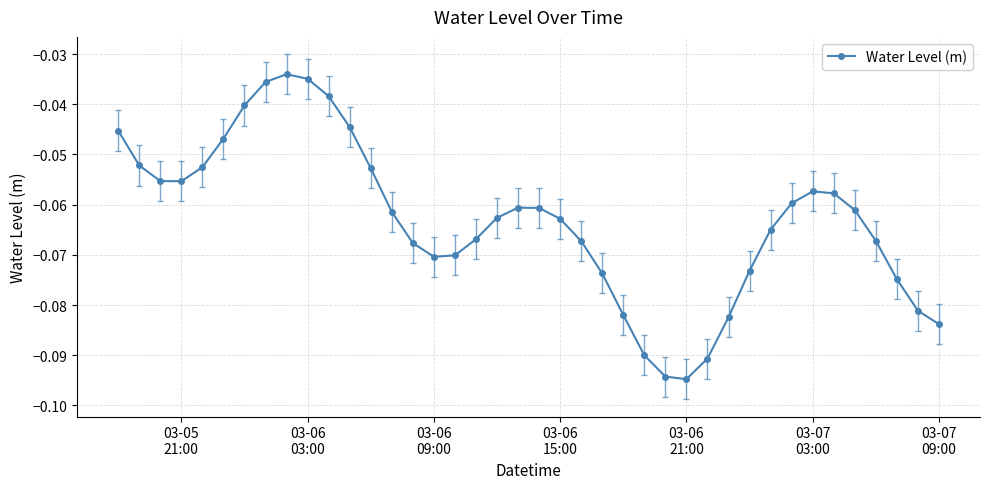

What is the difference between the maximum and minimum values?

0.1